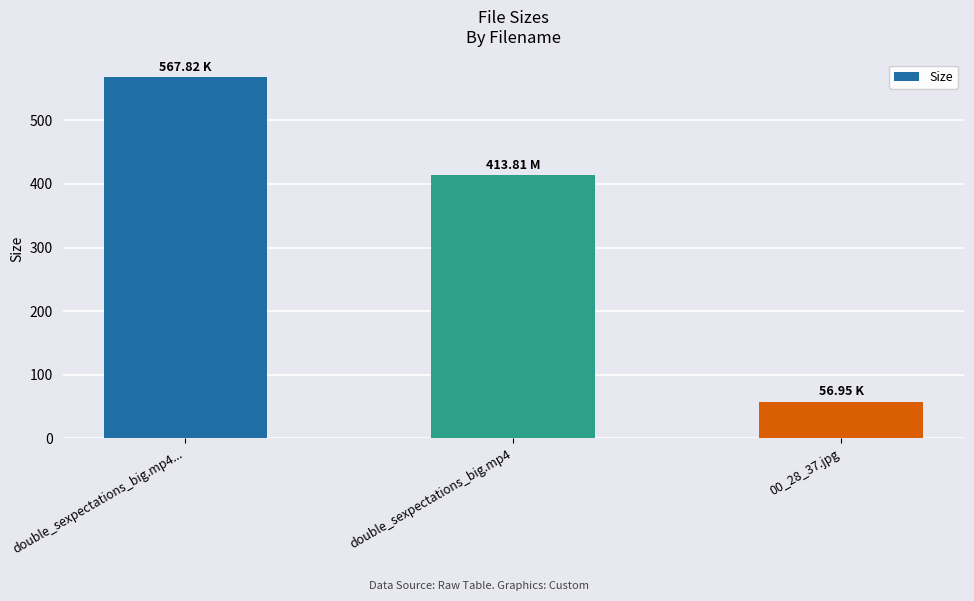

Reading left to right, what are all the values shown in this chart?

567.8	413.8	57.0